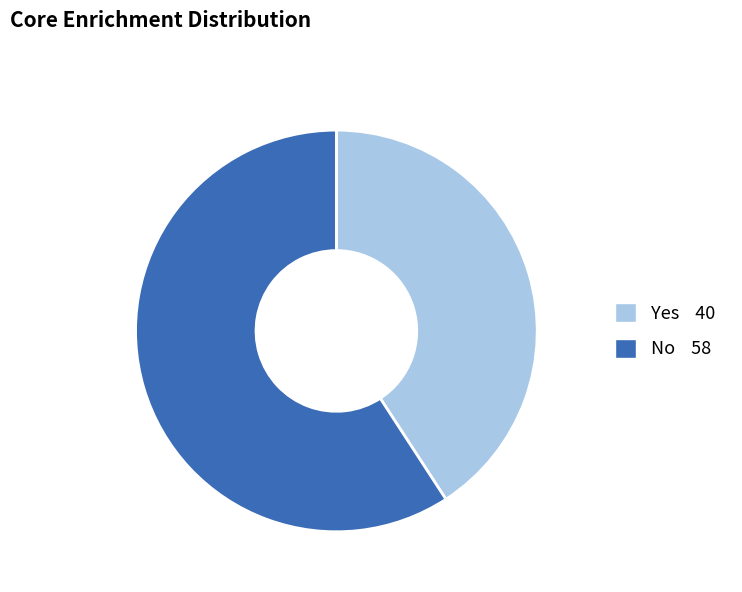

Which category has the biggest portion of the pie?

No